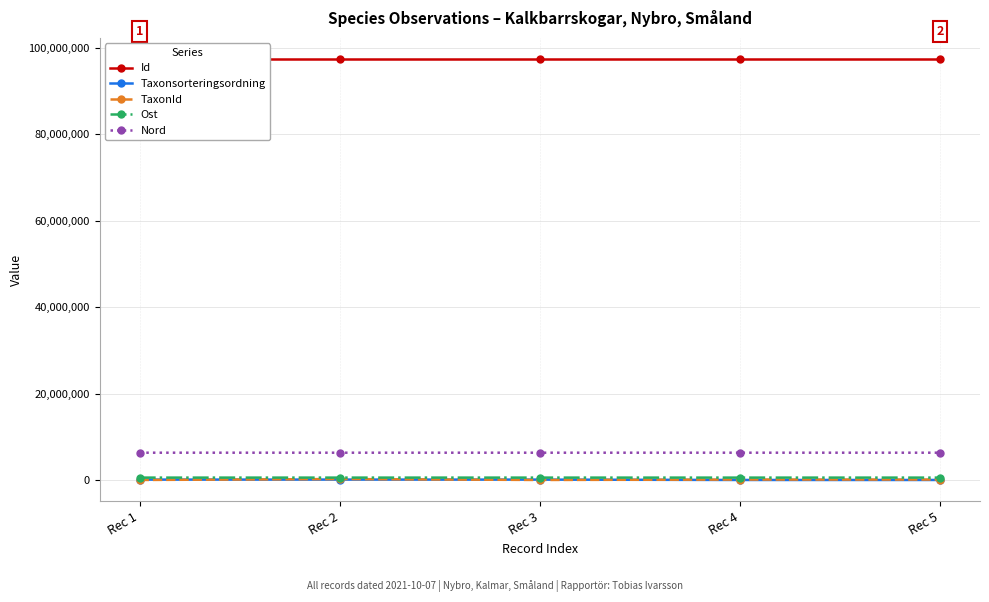

What is the average value of the Taxonsorteringsordning series?

57938.4